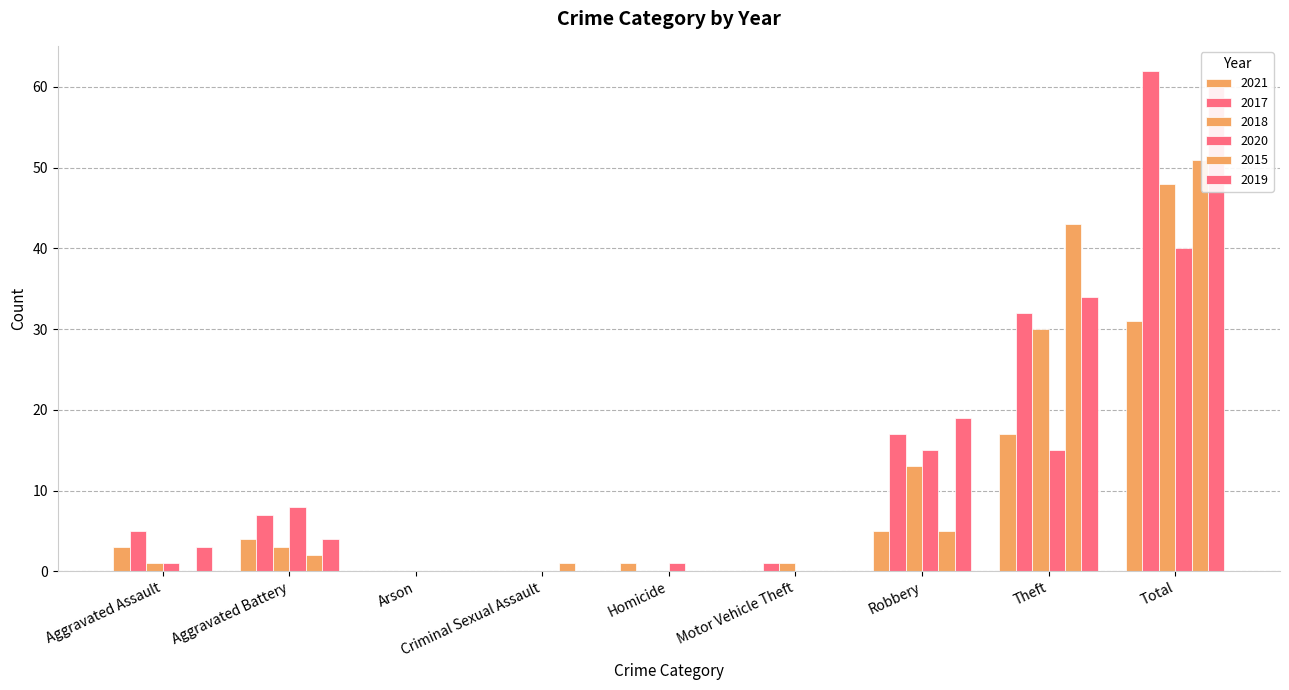

At Arson, list the series in order from largest to smallest.

2021, 2017, 2018, 2020, 2015, 2019